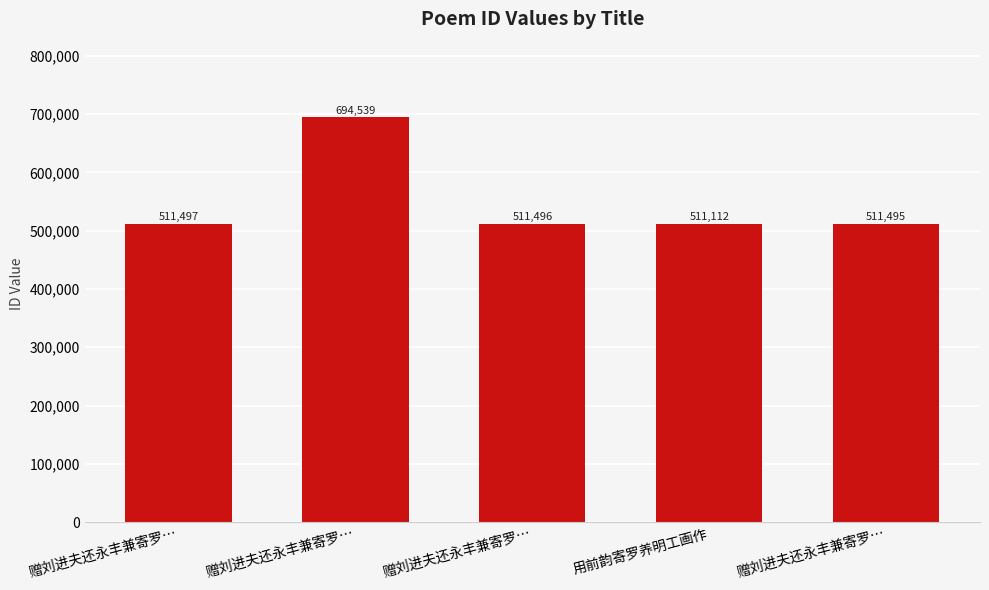

The chart shows a value of 511497 at 赠刘进夫还永丰兼寄罗…. True or false?

True